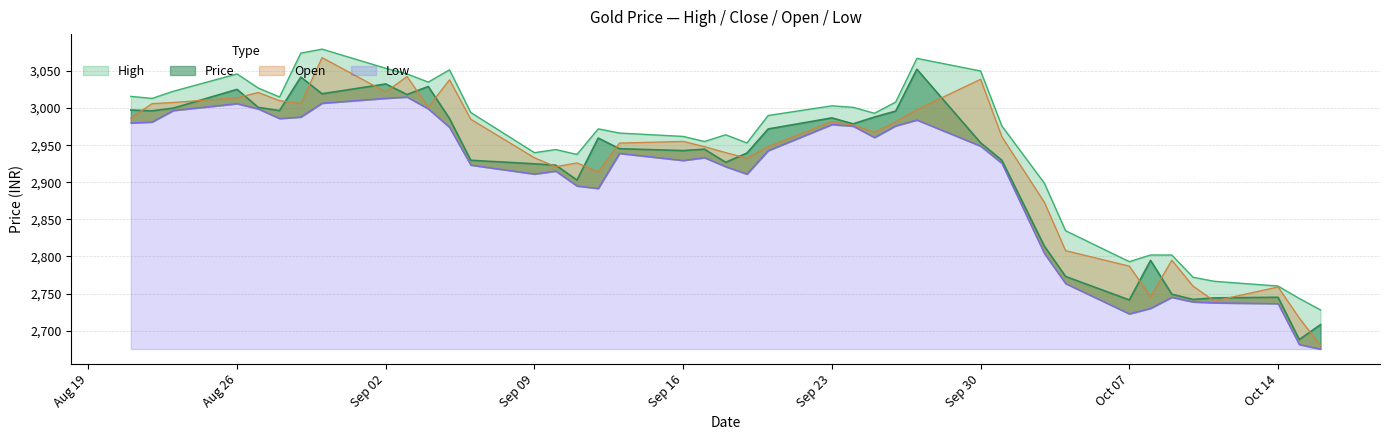

The Open series shows 1959.8 at 04-09-2024. True or false?

False